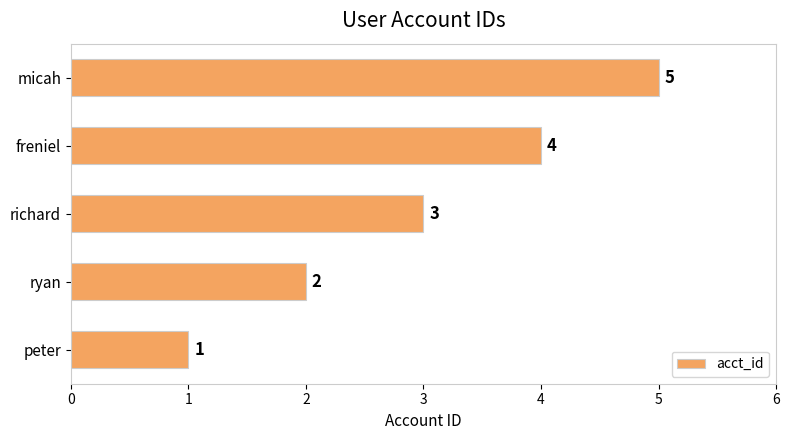

Rank the categories by value from lowest to highest.

peter, ryan, richard, freniel, micah